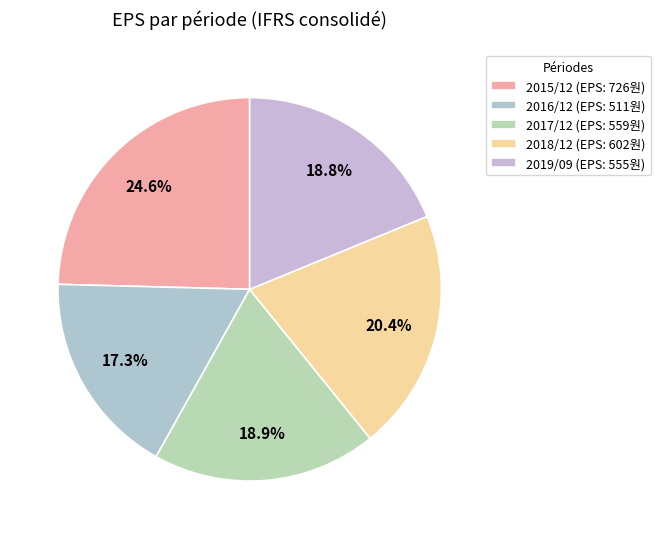

Between 2019/09 and 2018/12, which is larger?

2018/12